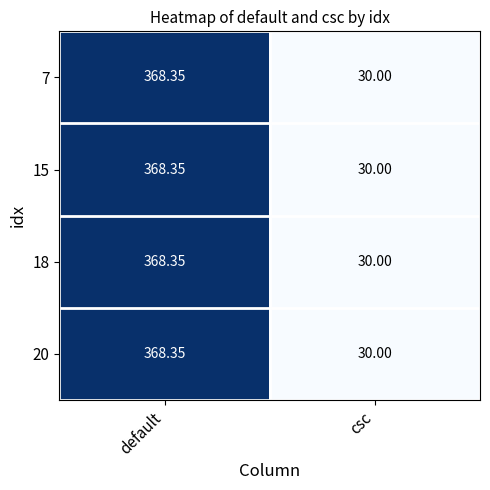

At which label is 20 closest to 199?

csc